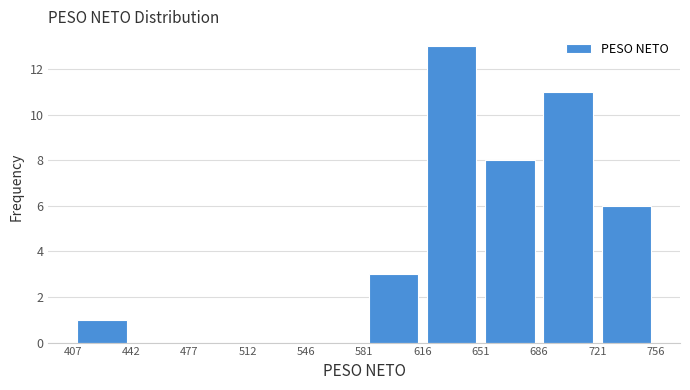

Over which range of the x-axis is the bar tallest?

616 to 651